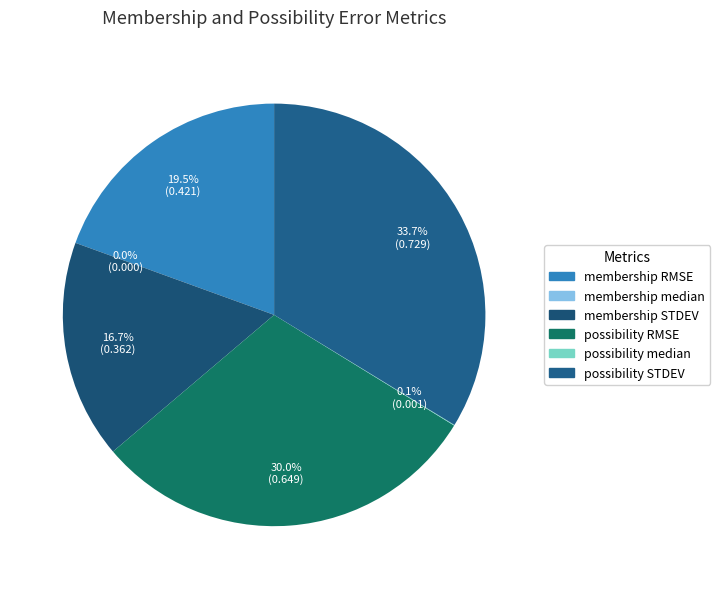

Rank the categories by value from lowest to highest.

membership median, possibility median, membership STDEV, membership RMSE, possibility RMSE, possibility STDEV